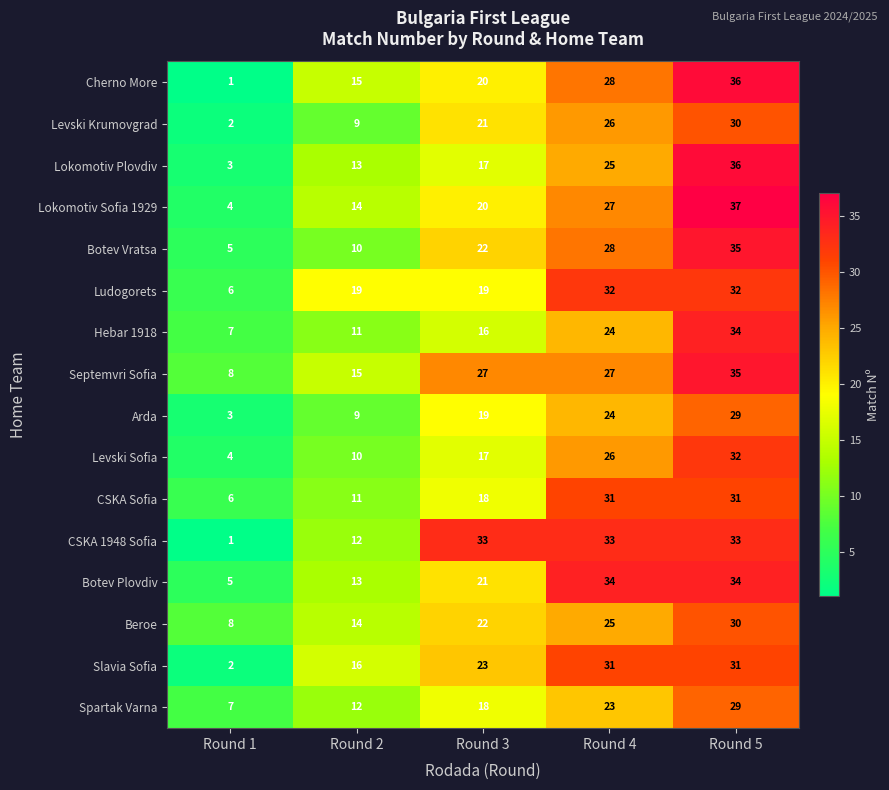

At how many categories does at least one series exceed 31?

3